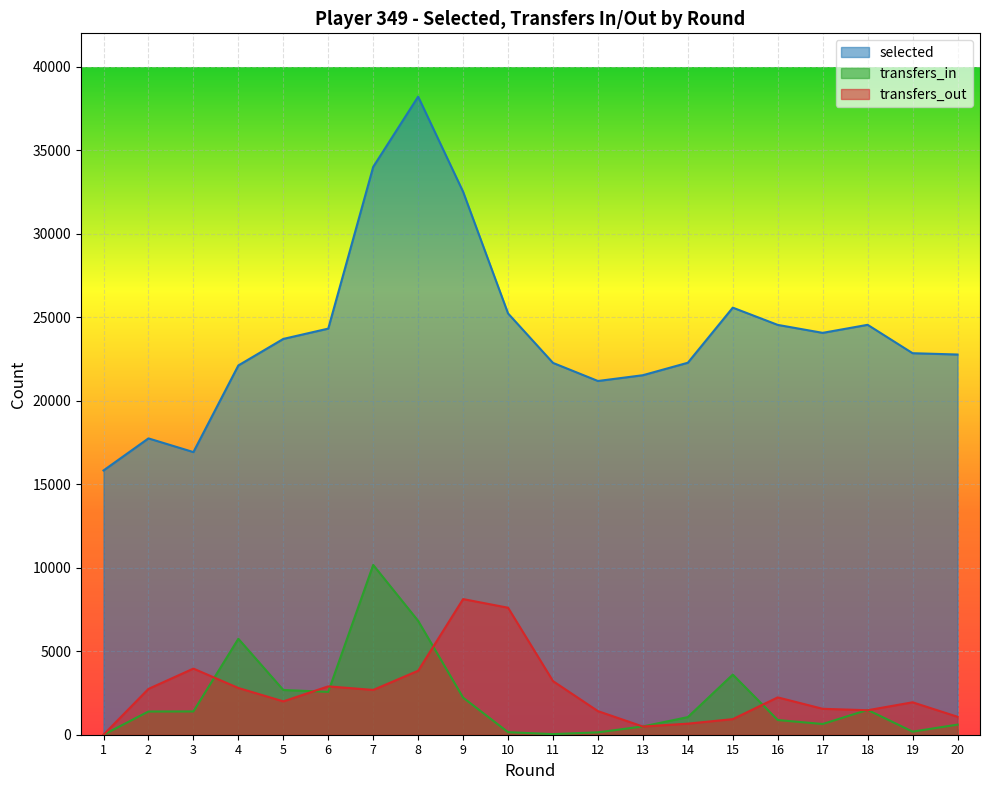

Which series has the largest total across all categories?

selected